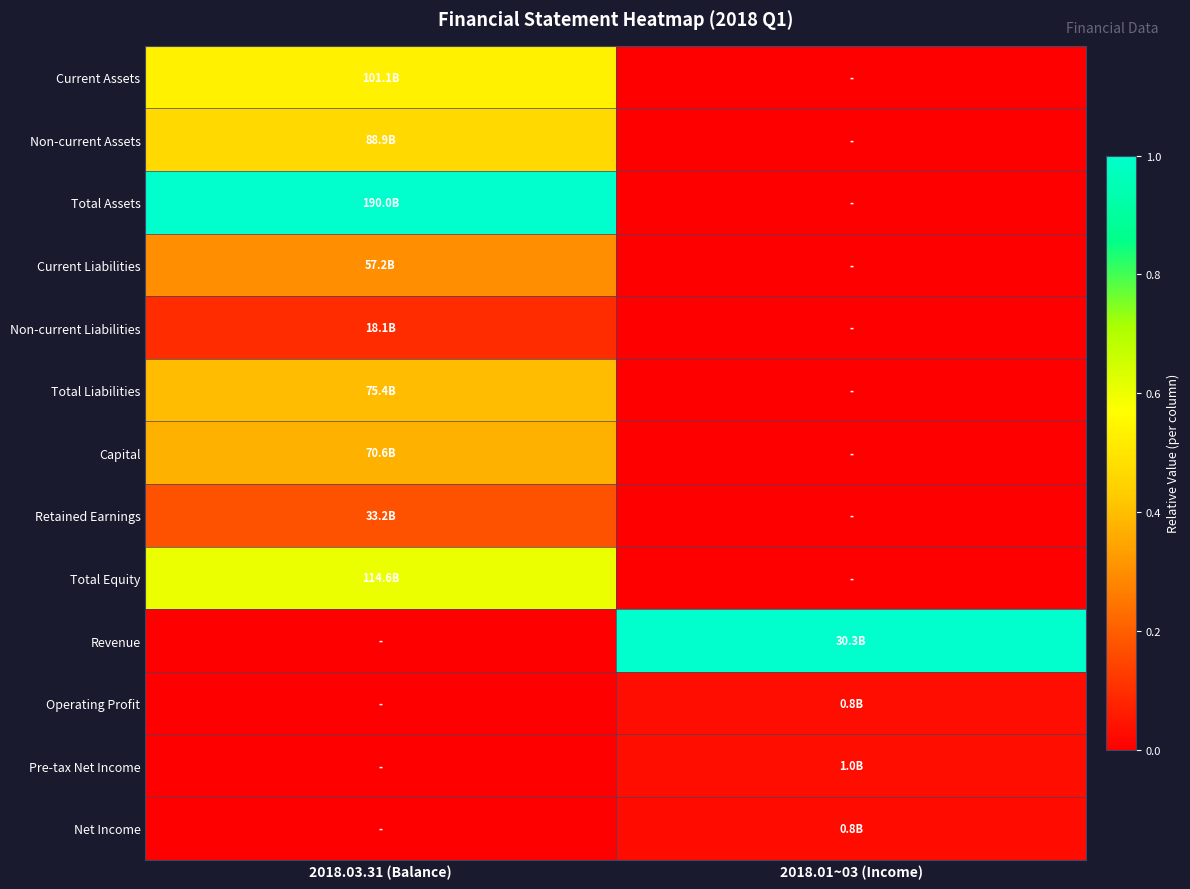

Rank the series at 2018.01~03 (Income) from highest to lowest value.

Revenue, Pre-tax Net Income, Operating Profit, Net Income, Current Assets, Non-current Assets, Total Assets, Current Liabilities, Non-current Liabilities, Total Liabilities, Capital, Retained Earnings, Total Equity